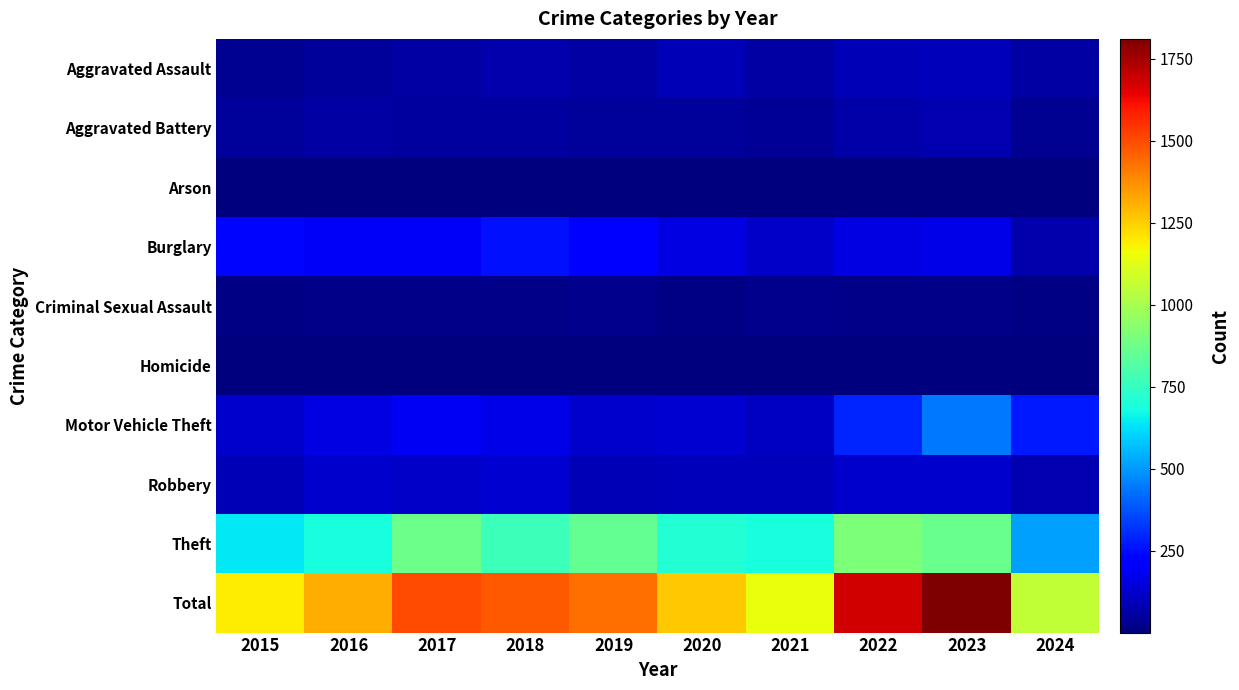

Between 2022 and 2023, which series saw the biggest shift?

Motor Vehicle Theft